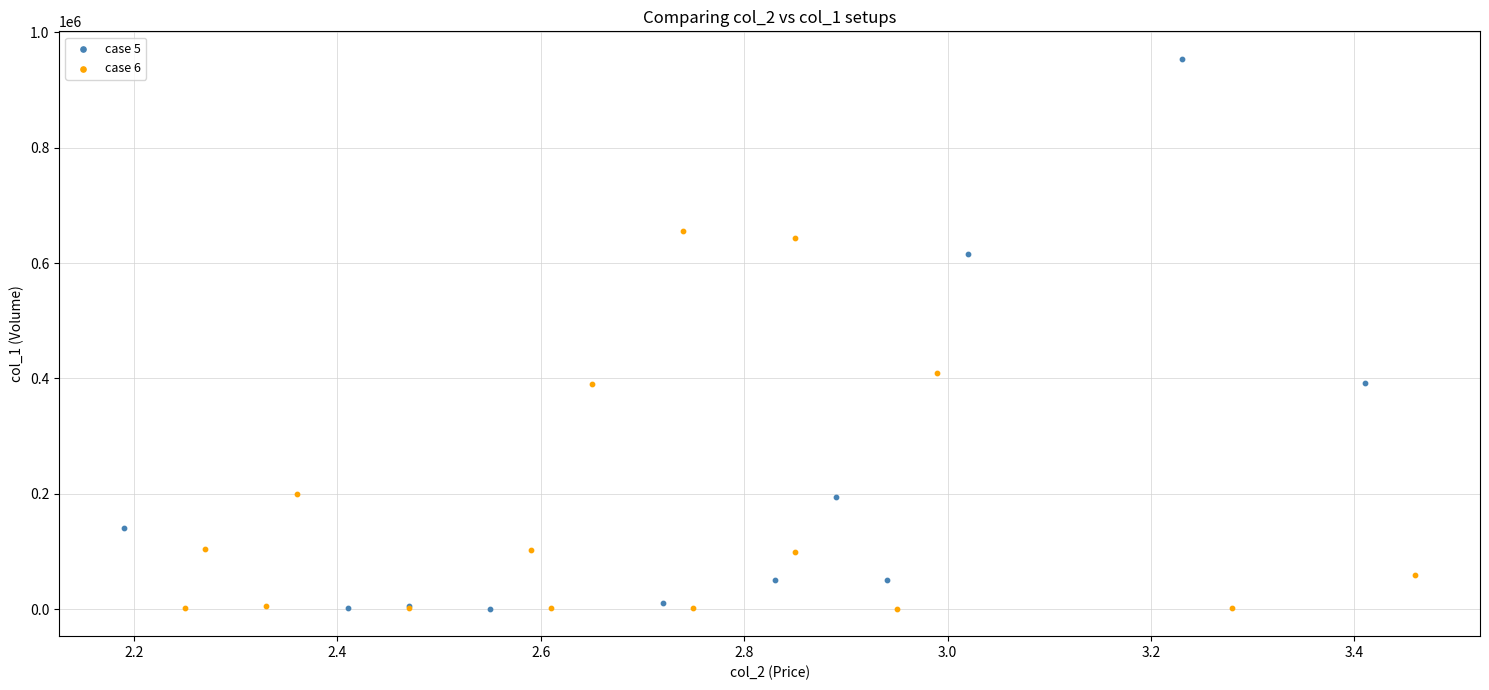

Which series contains the highest Y value?

case 5